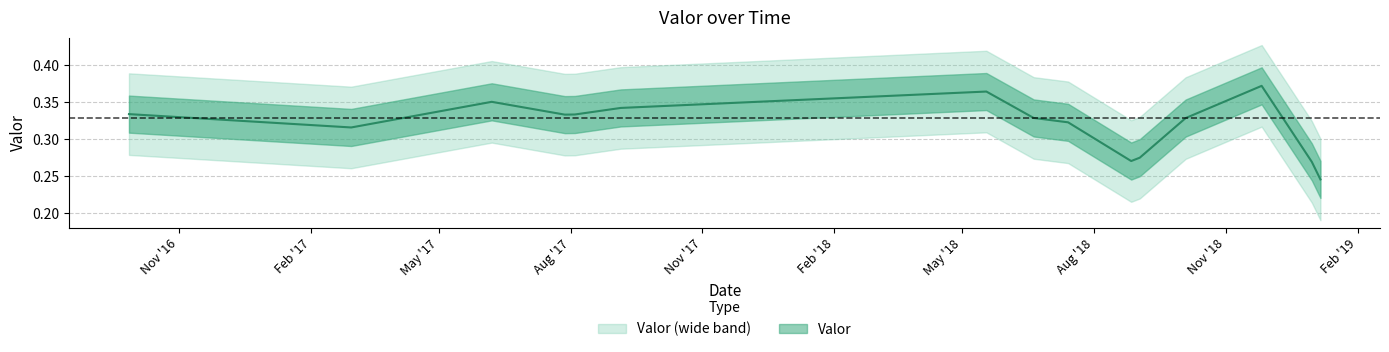

What is the value of the 7th point from the left?

0.4